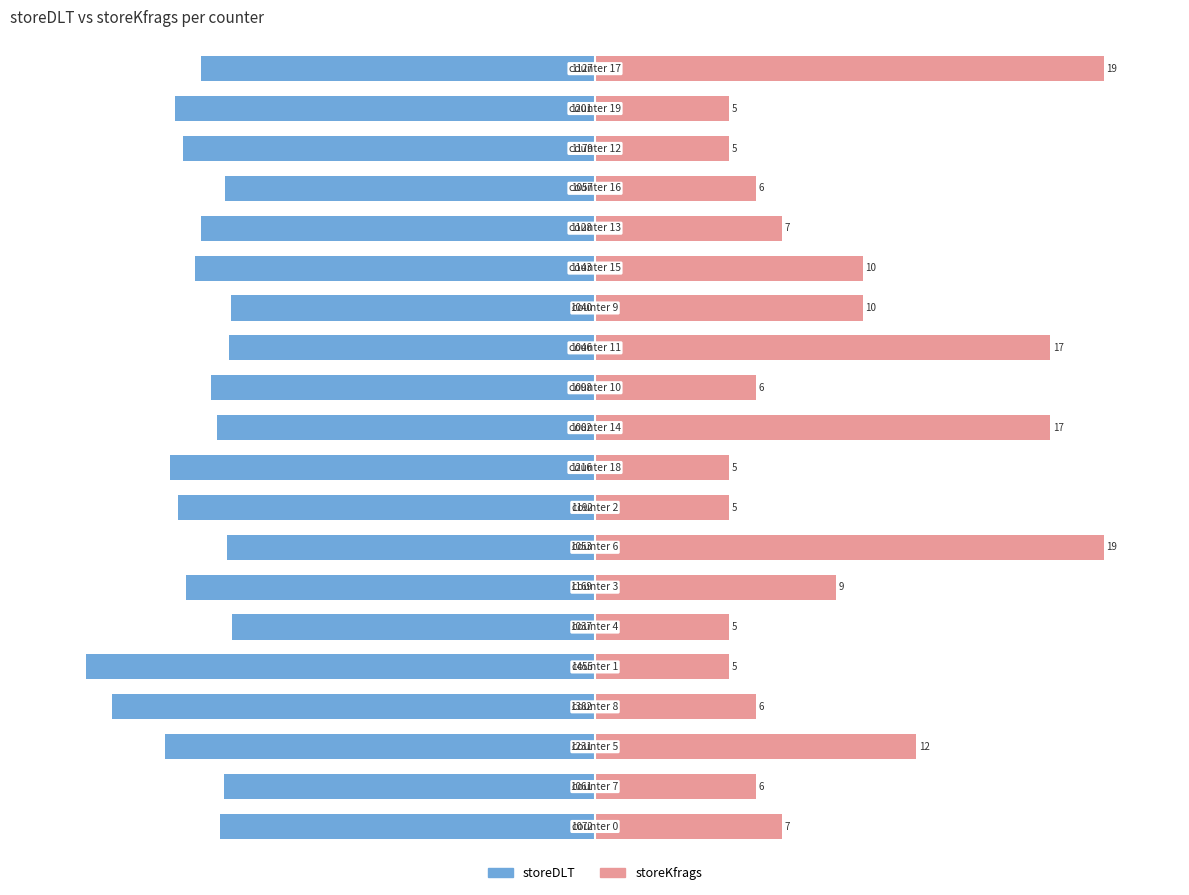

The value of storeDLT at 0 is -23.3. True or false?

False